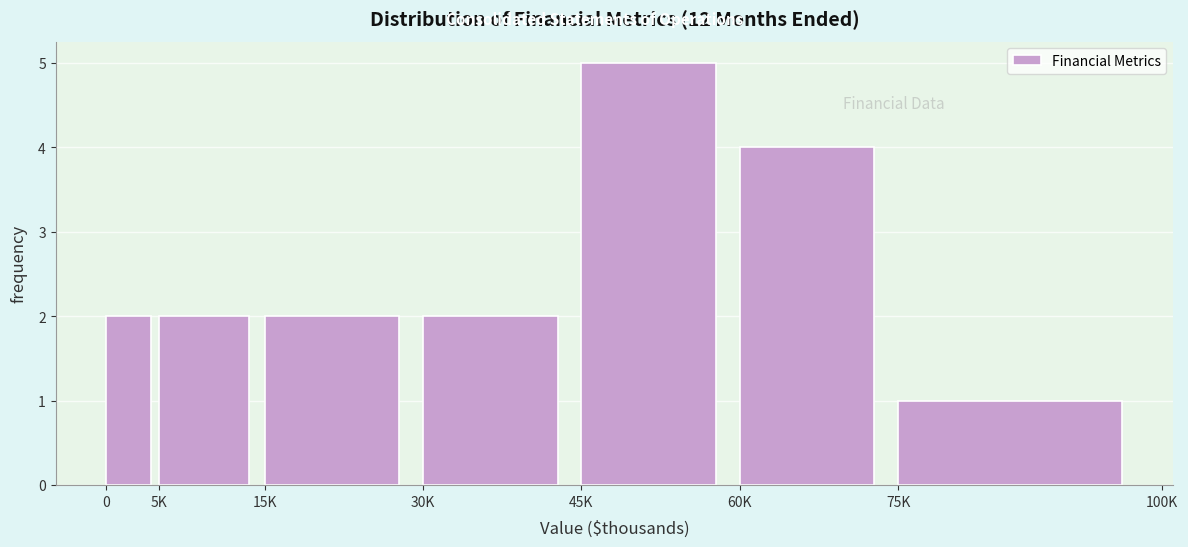

Reading left to right, what are all the values shown in this chart?

2	2	2	2	5	4	1